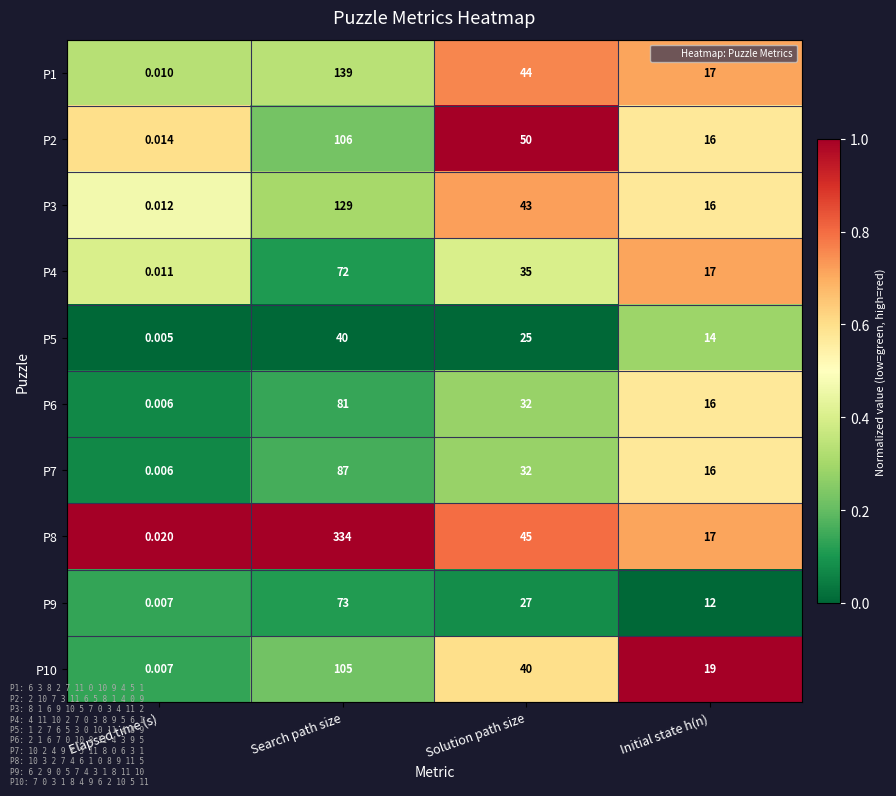

At which category is the sum across all series the highest?

Search path size